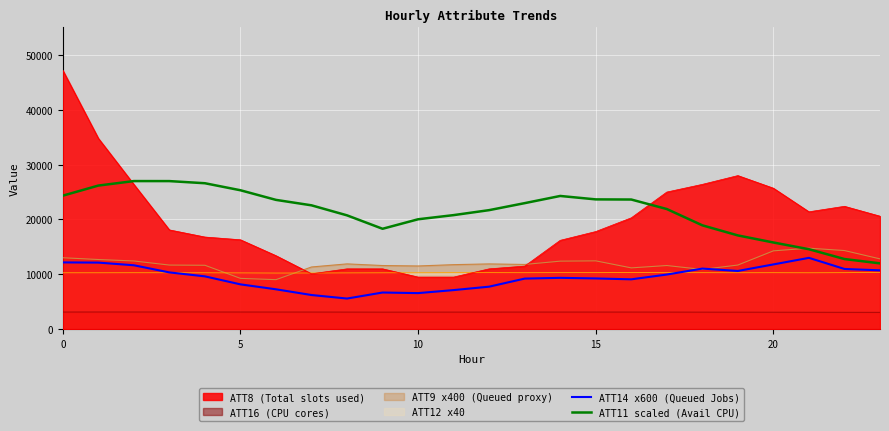

At how many categories does at least one series exceed 6537?

24